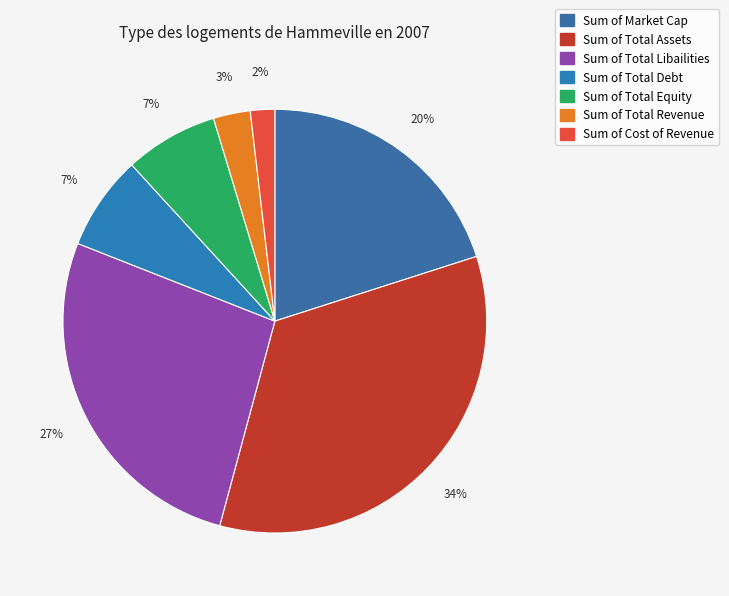

To the nearest percent, what portion does Sum of Total Assets represent?

34%